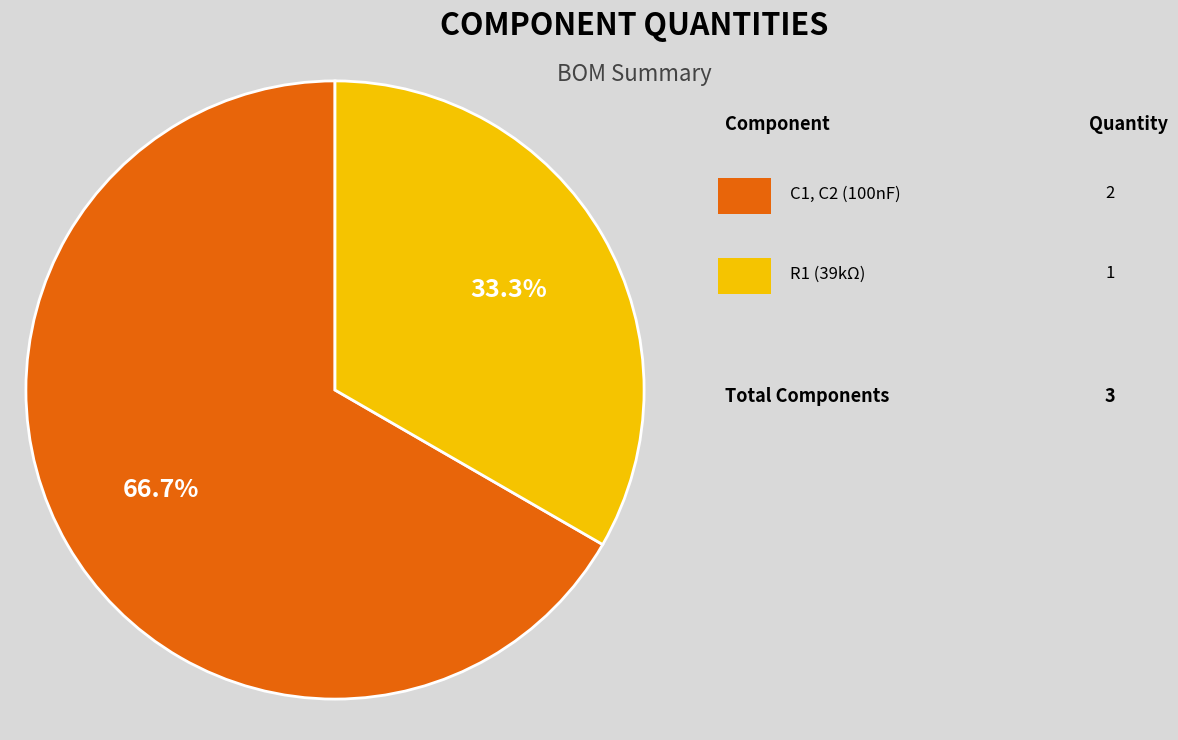

Is there any slice that represents more than half of the pie?

Yes